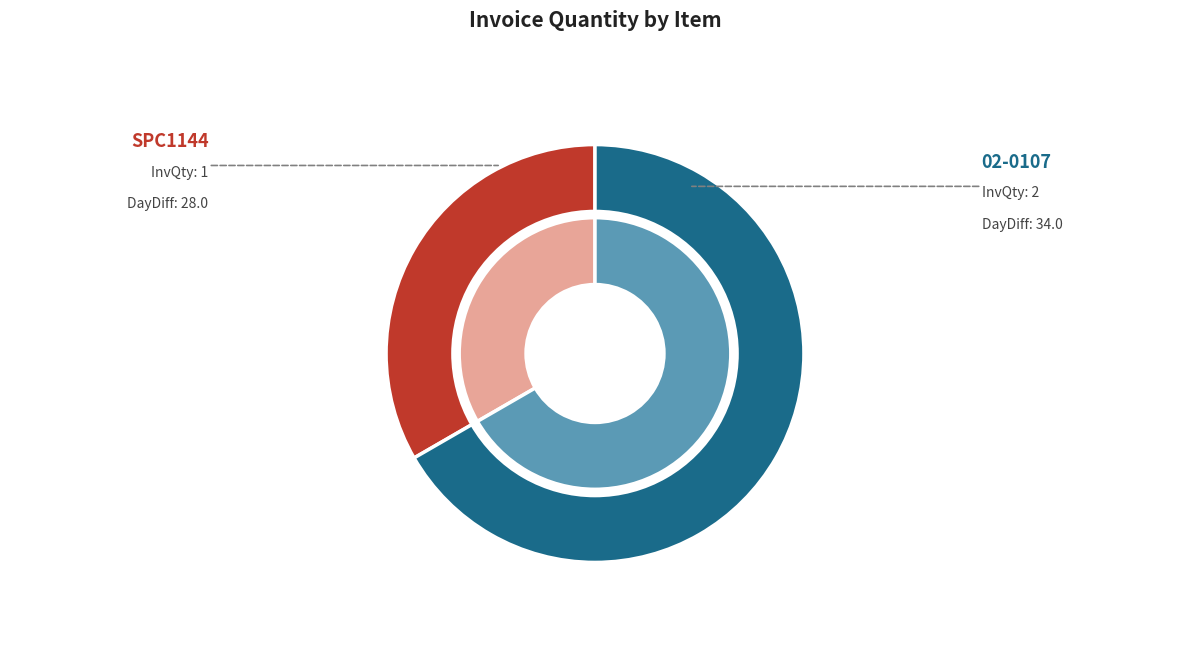

How many segments does this pie chart have?

2